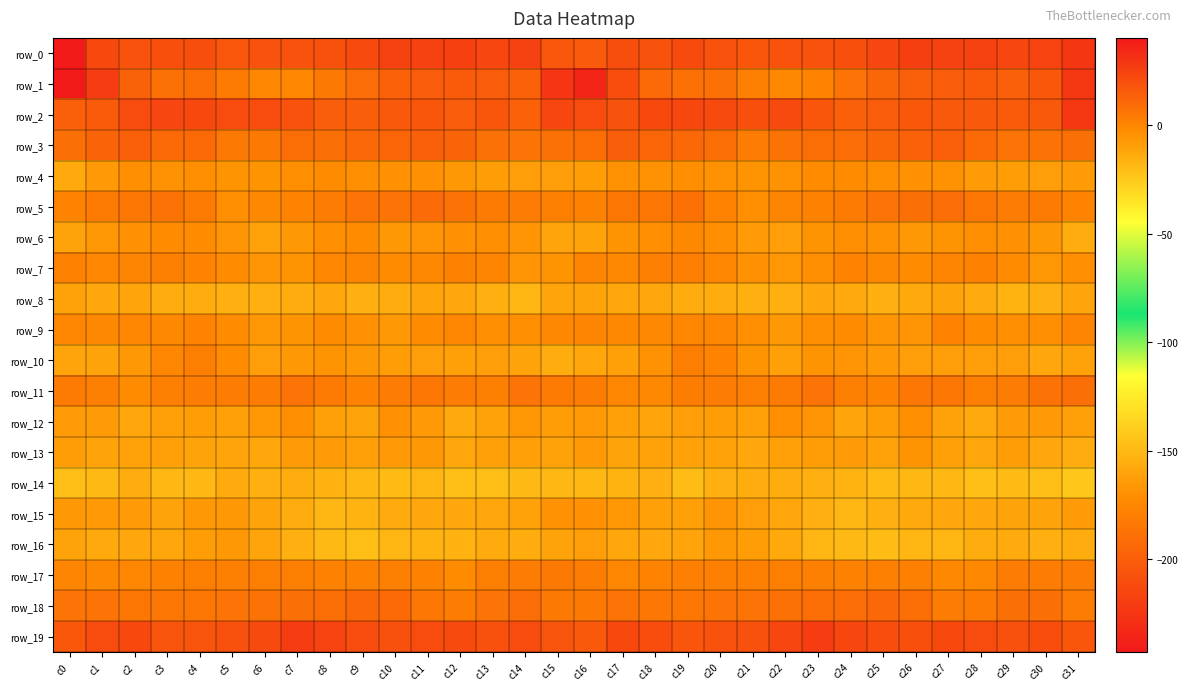

The value of row_0 at c21 is -204.7. True or false?

True